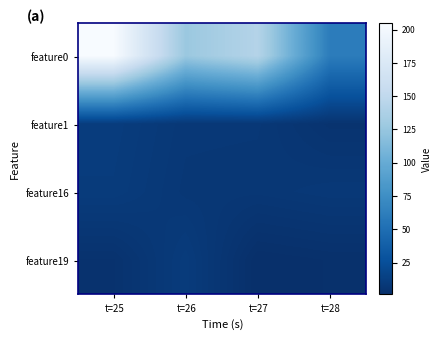

Which has a higher value, t=26 or t=28?

t=26